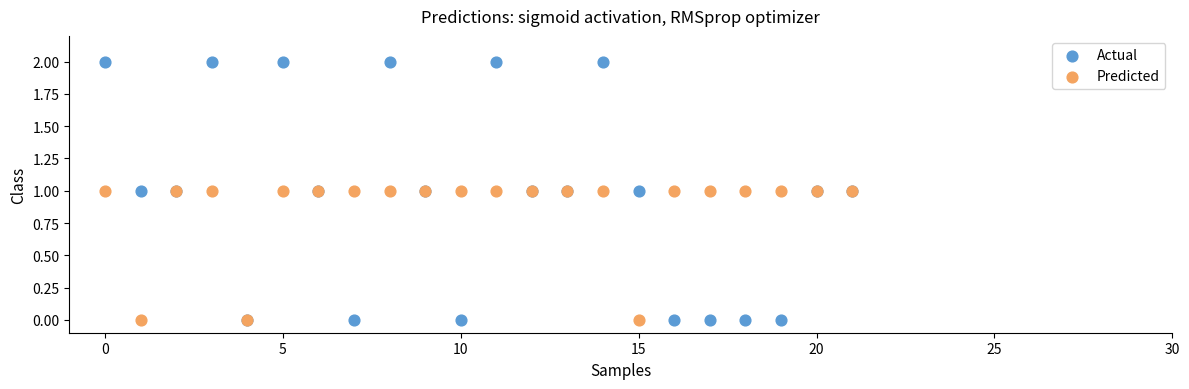

What are all the series names shown in the legend?

Actual, Predicted